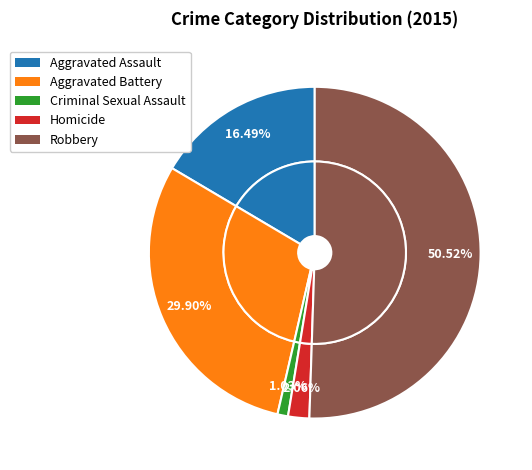

The Criminal Sexual Assault slice represents 11% of the pie. True or false?

False